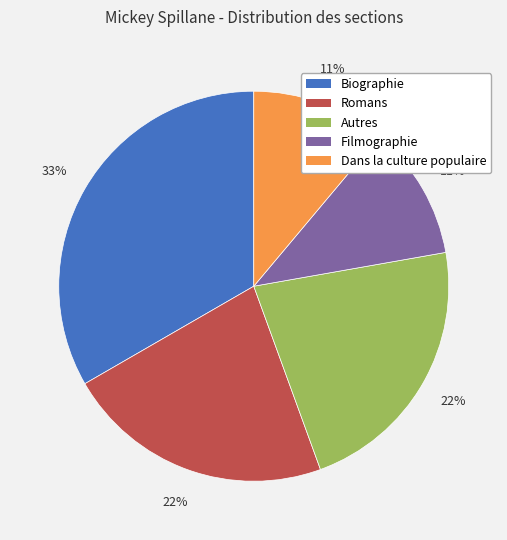

Approximately how many times larger is the value at Romans compared to Autres?

1.0